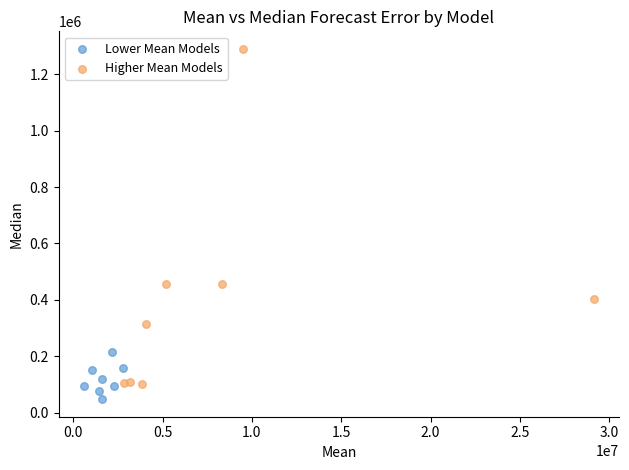

Which series contains the highest Y value?

Higher Mean Models